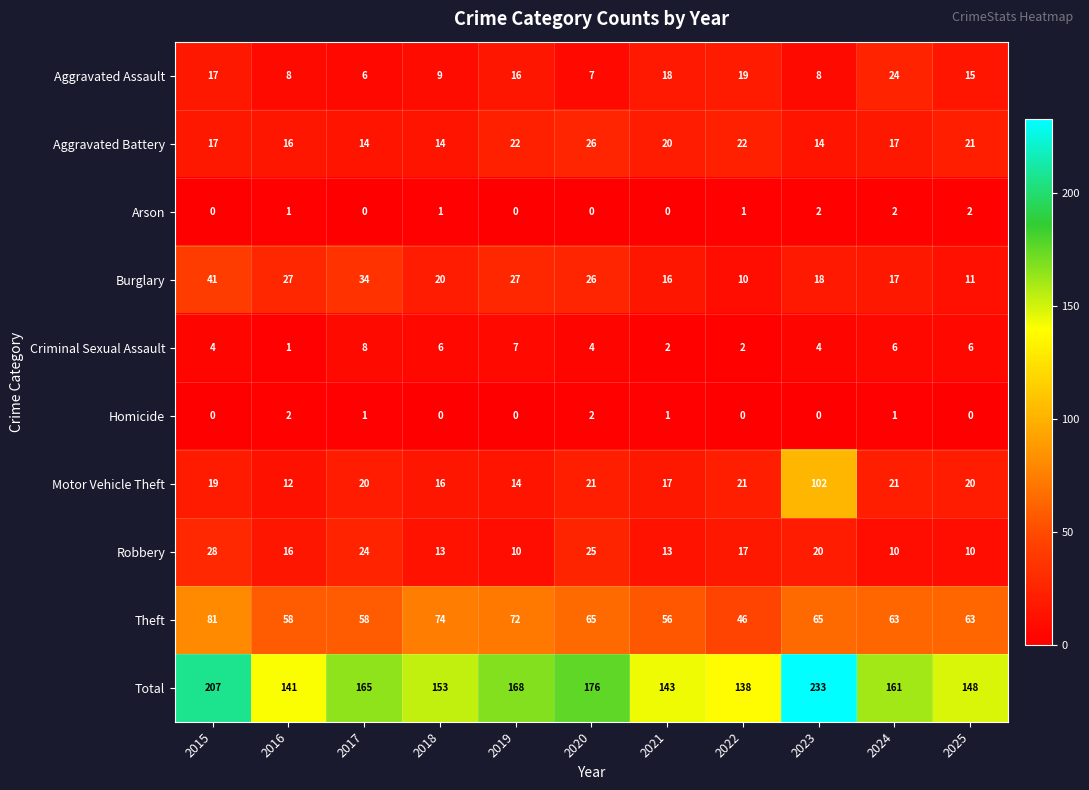

What is the spread (max minus min) of values at 2020?

176